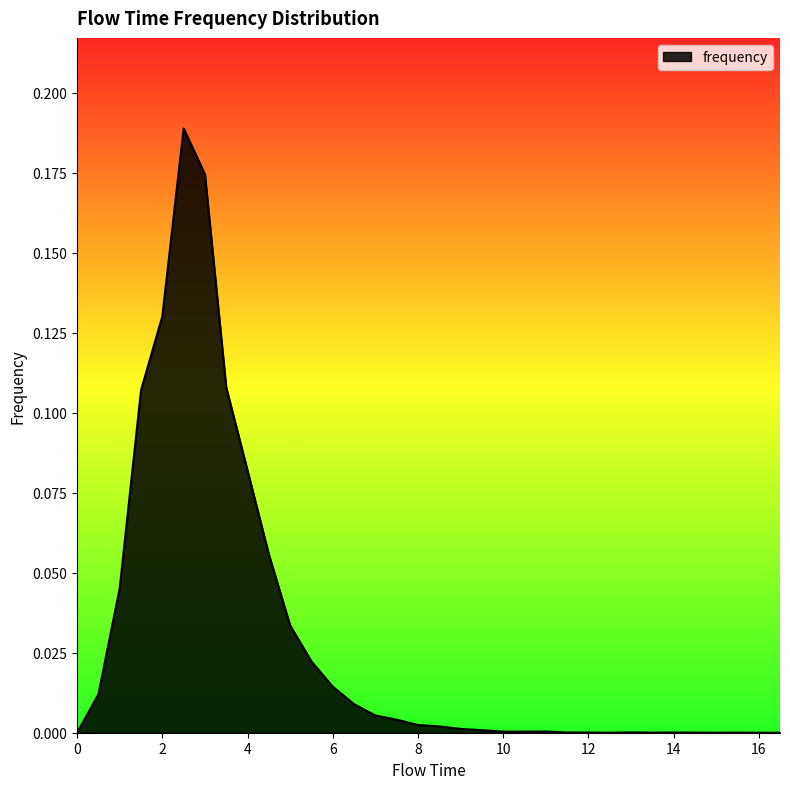

Does the chart display data point markers on the line(s)?

No